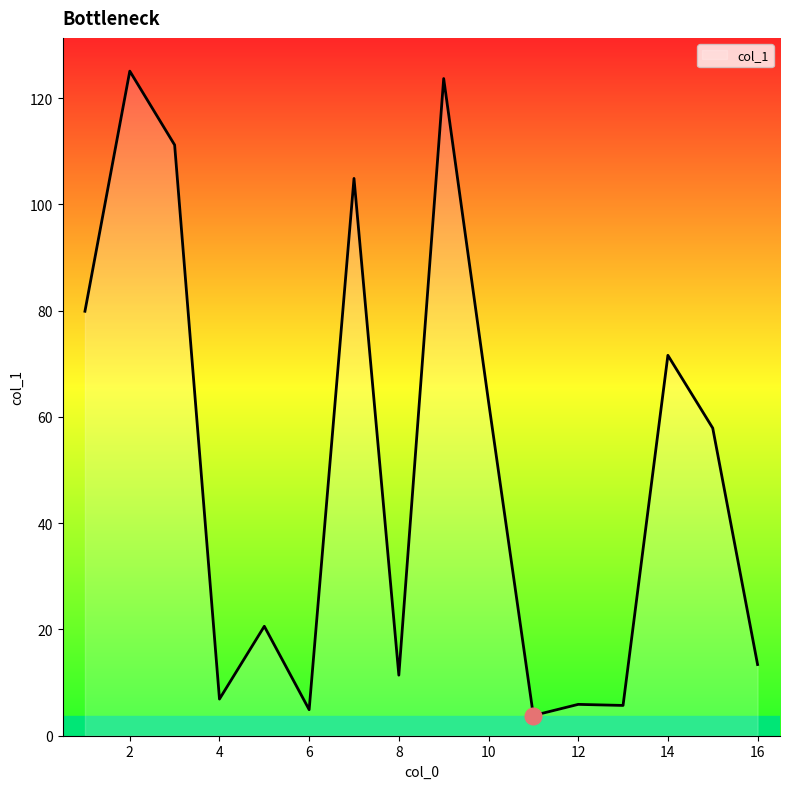

What is the difference between the maximum and minimum values?

121.3